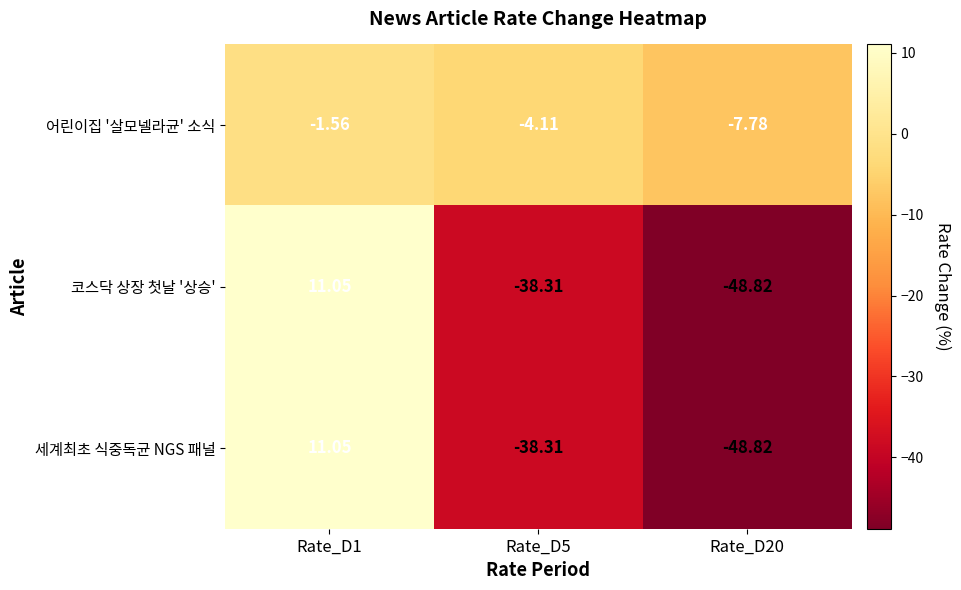

Is the value of 세계최초 식중독균 NGS 패널 at Rate_D1 greater than the value of 코스닥 상장 첫날 '상승' at Rate_D5?

Yes